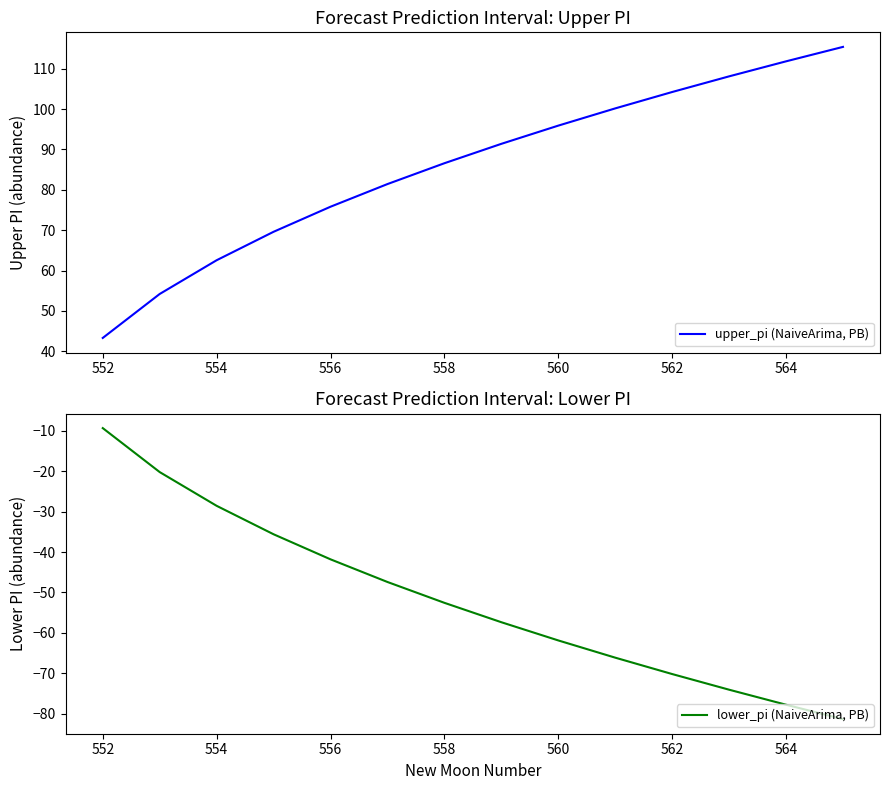

The lower_pi (NaiveArima, PB) series shows -16.9 at 564. True or false?

False